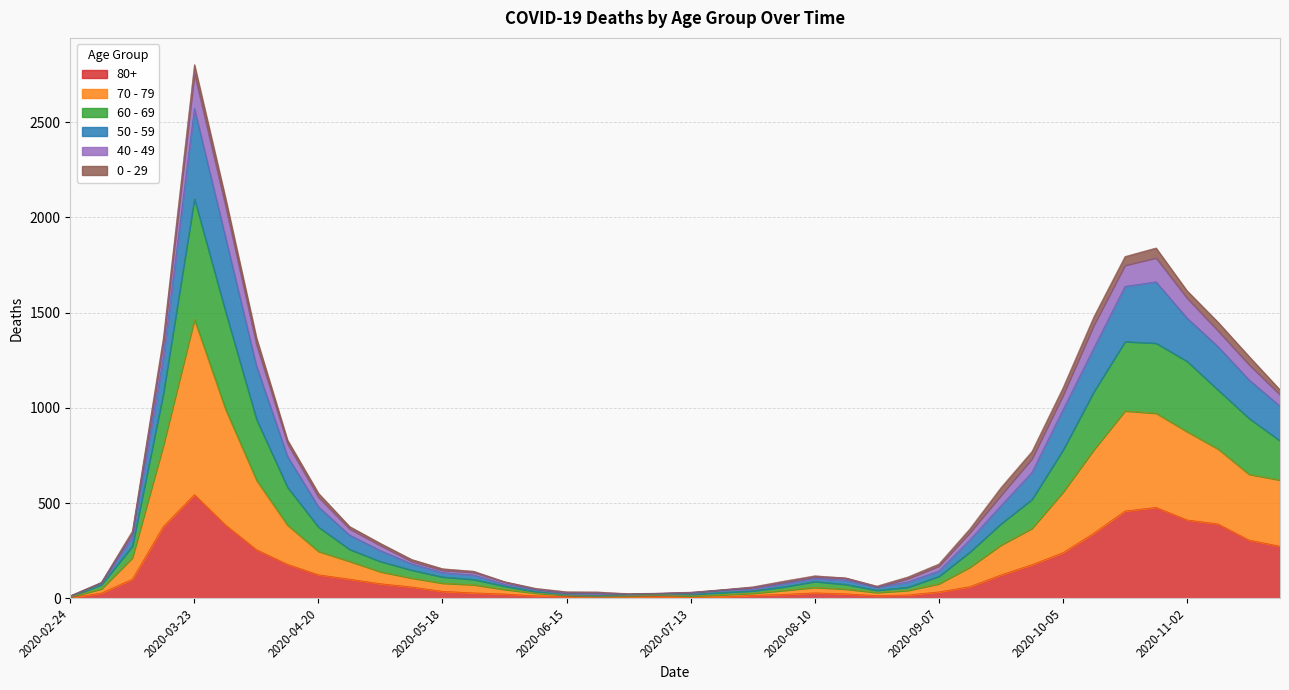

What is the value of the 80+ point at the 35th from the left?

458